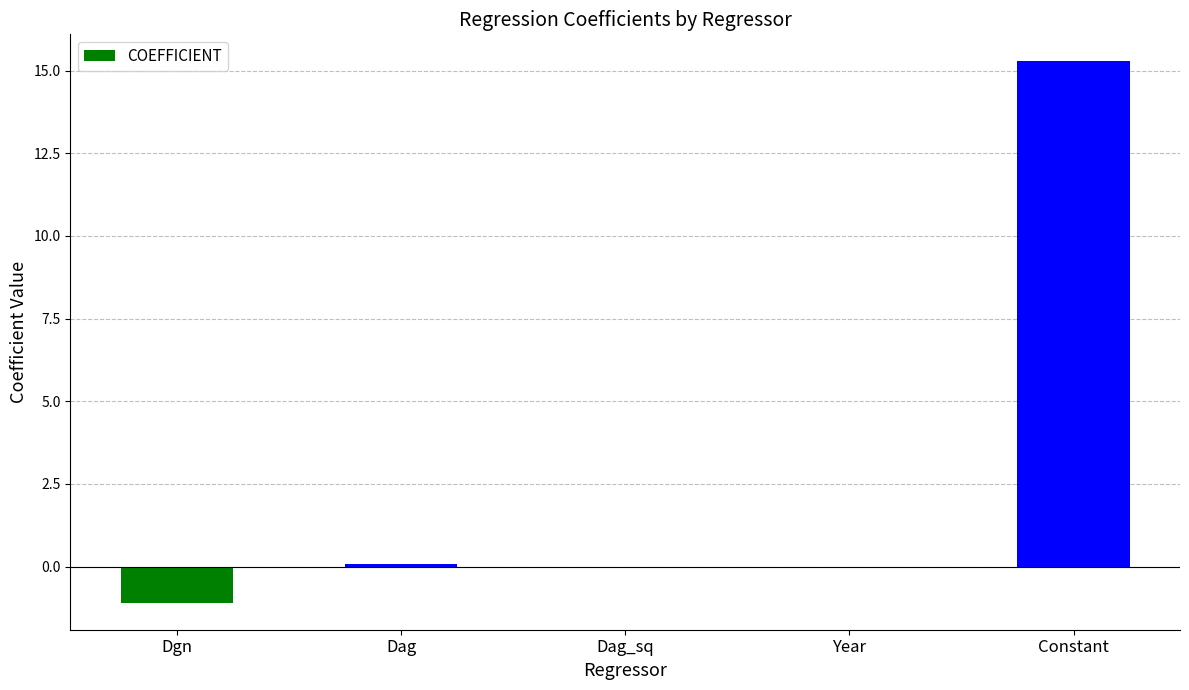

What is the sum of all values?

14.3